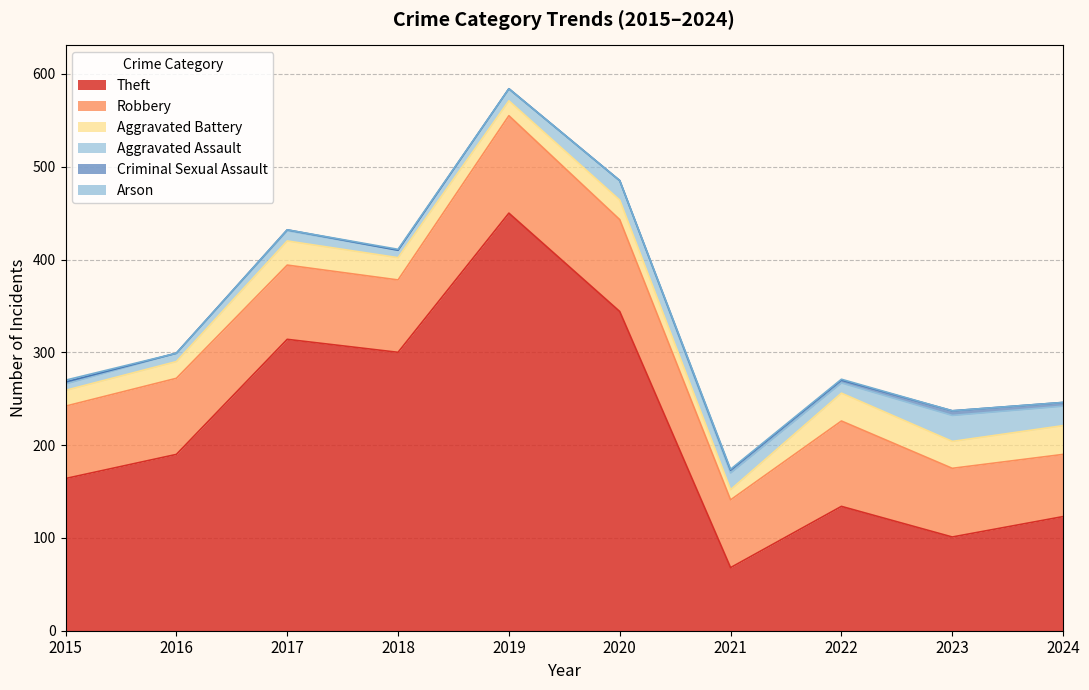

Rank the categories by Arson value from lowest to highest.

2016, 2017, 2019, 2020, 2023, 2024, 2018, 2021, 2022, 2015